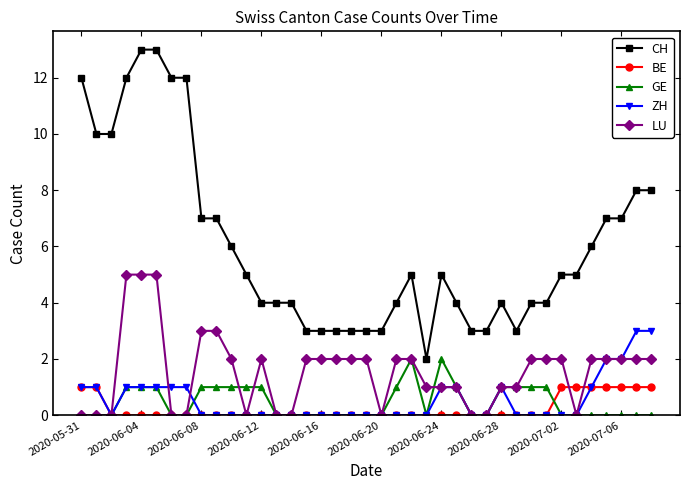

True or false: GE has more than 0 points higher than both neighbors.

True